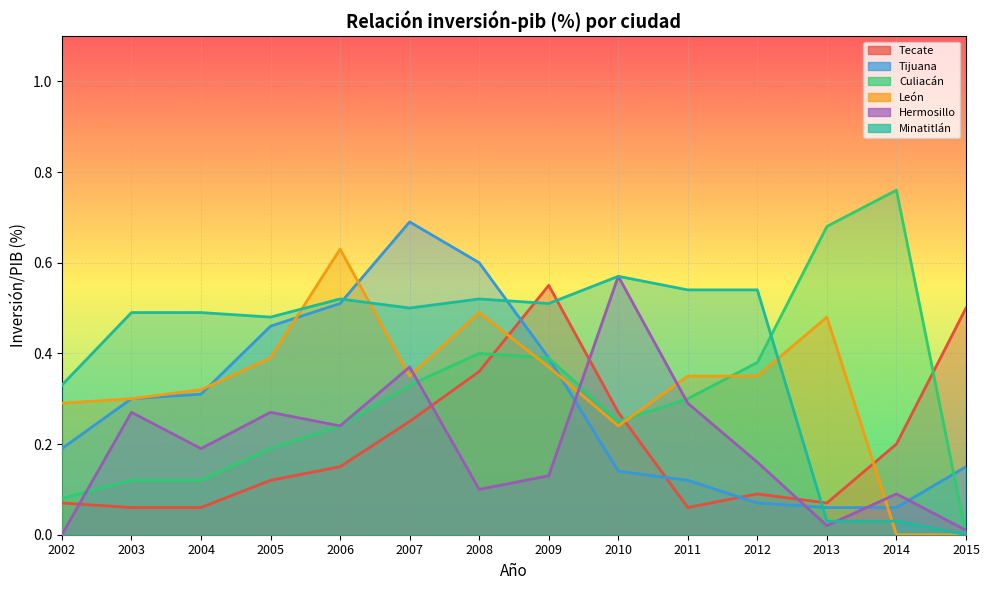

At which category is the sum across all series the highest?

2007